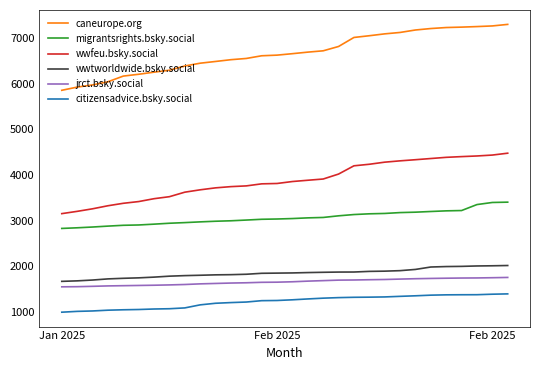

True or false: citizensadvice.bsky.social and migrantsrights.bsky.social intersect in this chart.

False